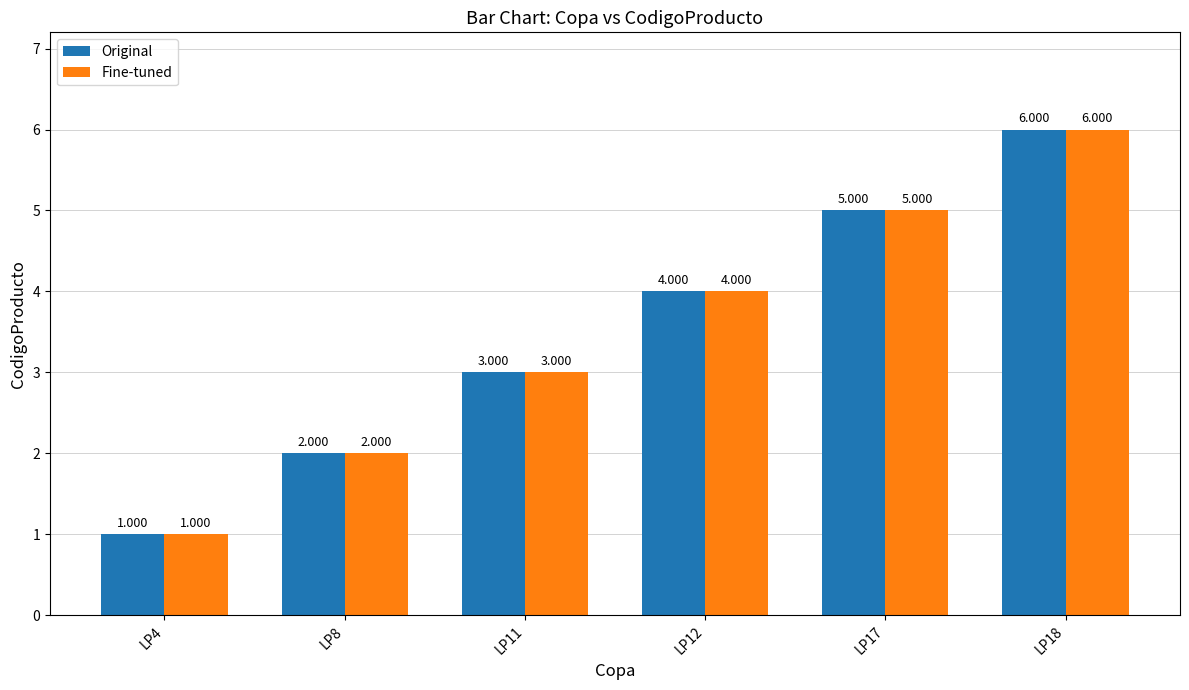

Between LP12 and LP18, which is larger?

LP18